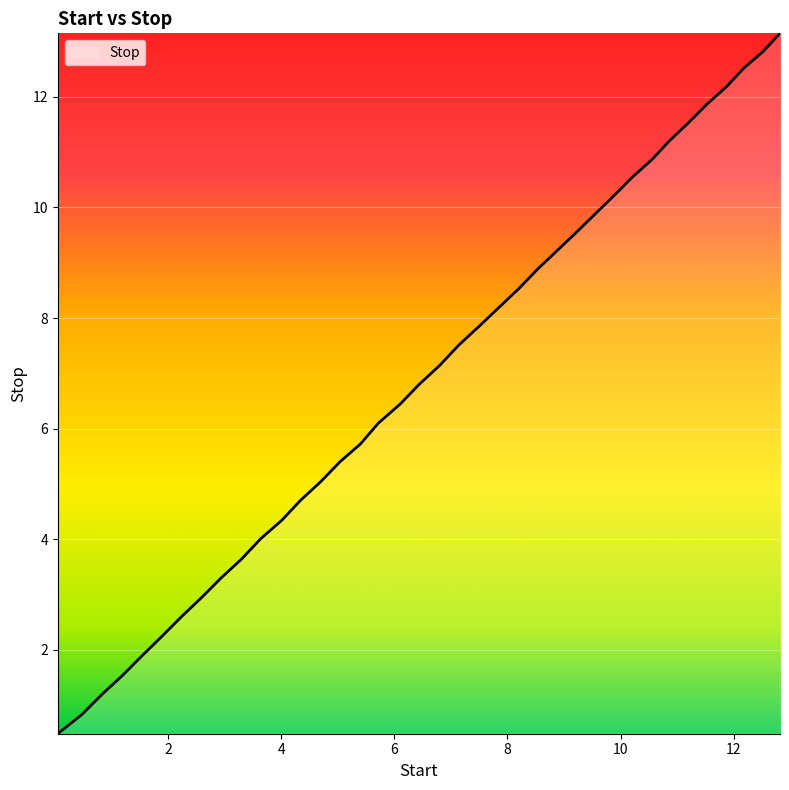

What is the maximum value shown in the chart?

13.2